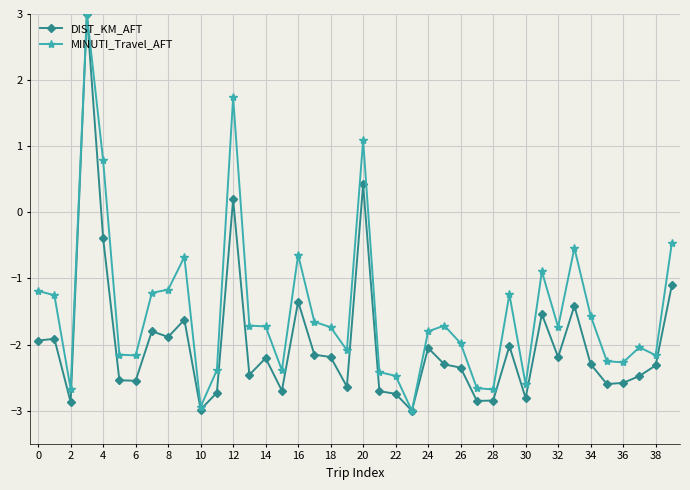

Which series has the largest total across all categories?

MINUTI_Travel_AFT